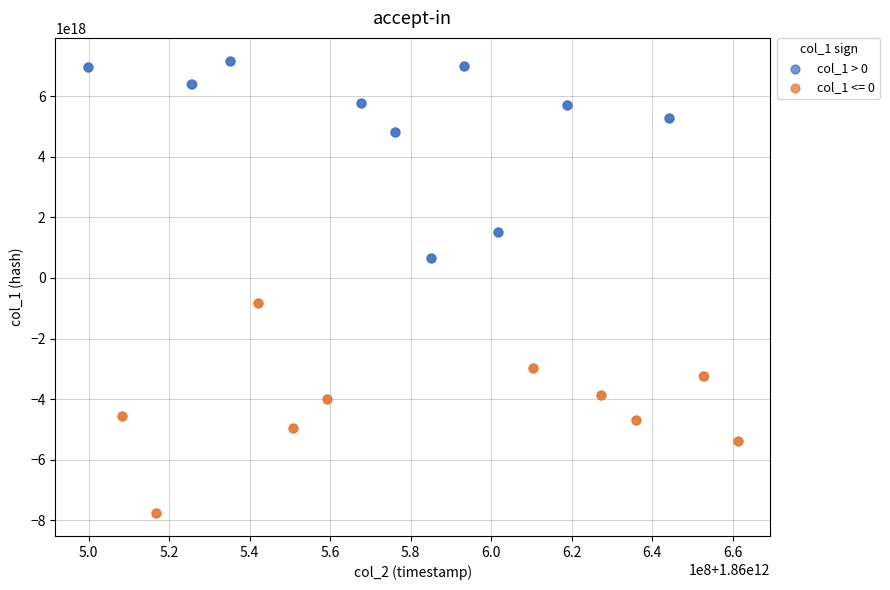

Which series reaches the maximum Y coordinate?

col_1 > 0